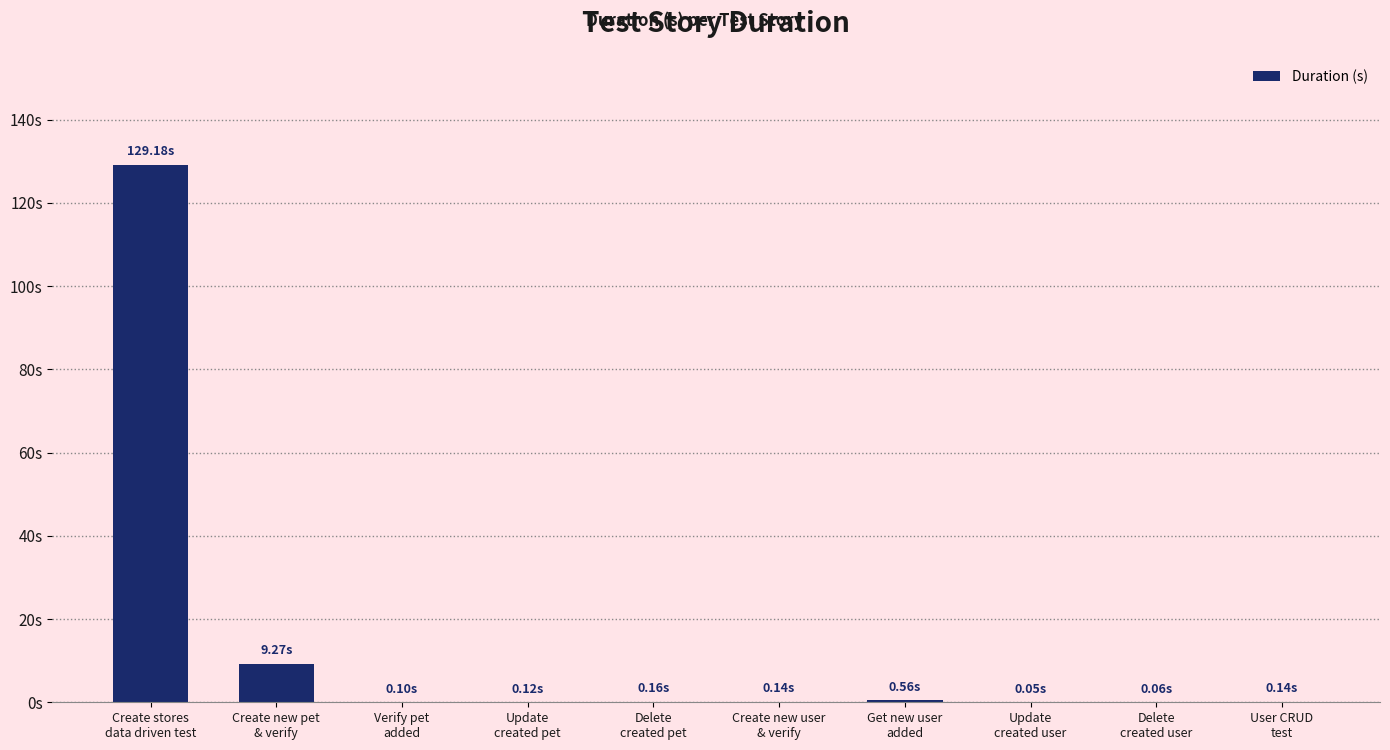

What position from the left is Get new user
added?

7